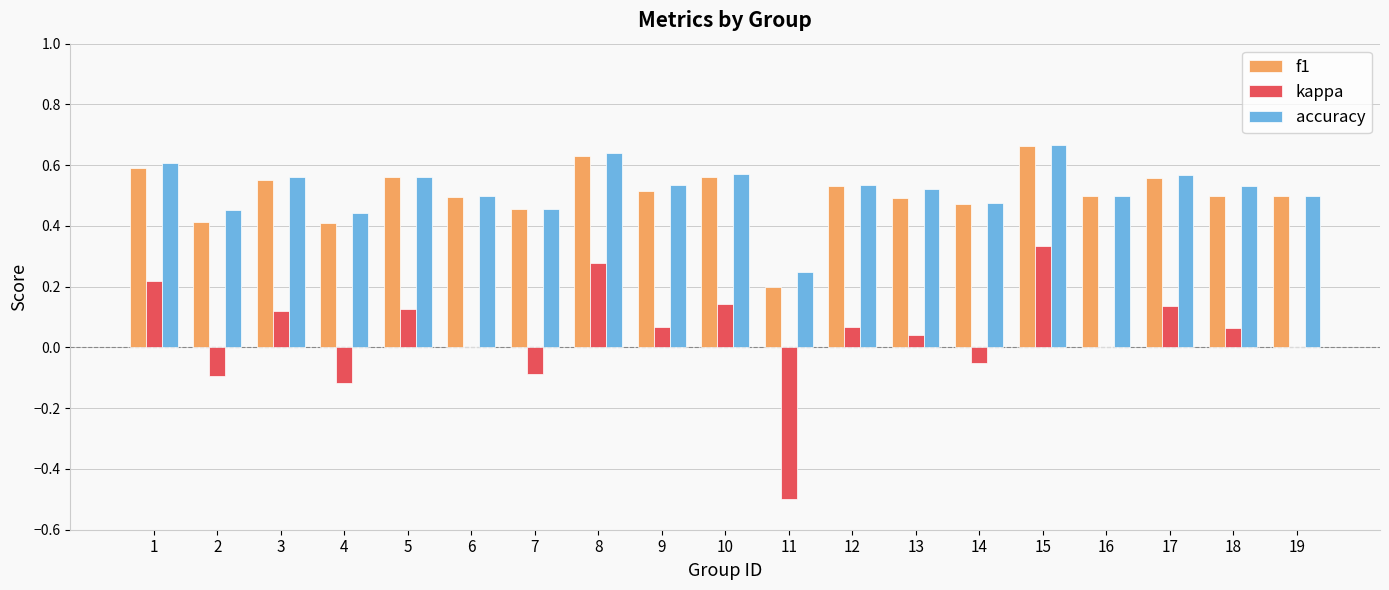

Where is f1 nearest to the value 0?

11